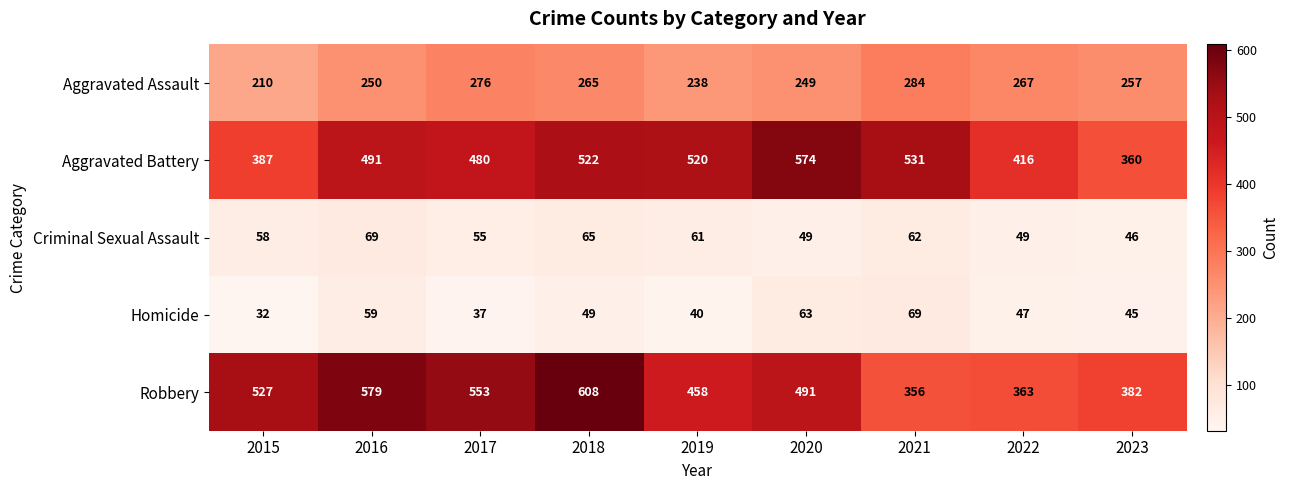

What is the average value of the Criminal Sexual Assault series?

57